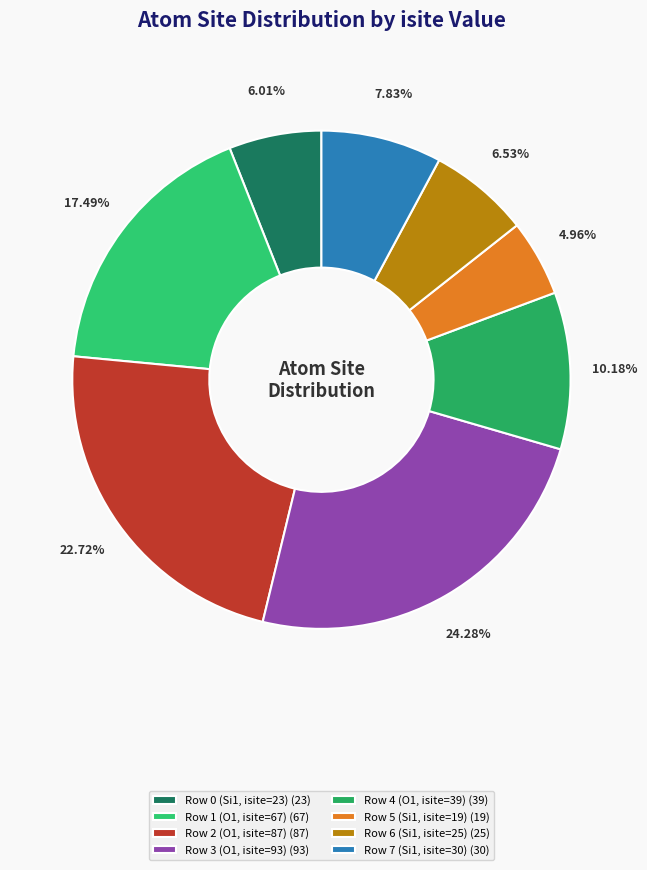

What is the smallest slice in the pie chart?

Row 5 (Si1, isite=19) (19)